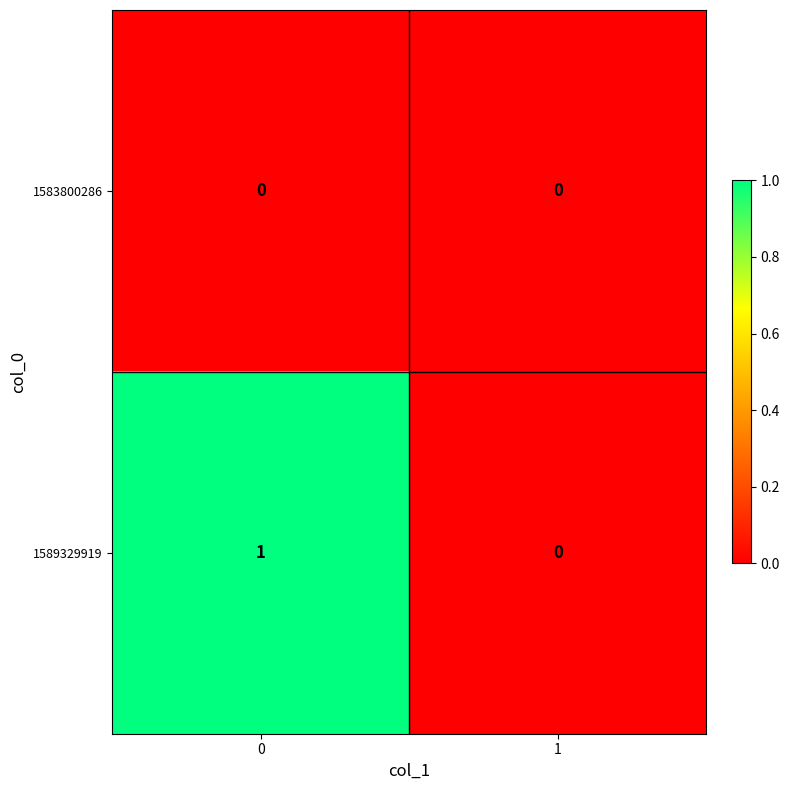

The value of 1589329919 at 1 is -1. True or false?

False